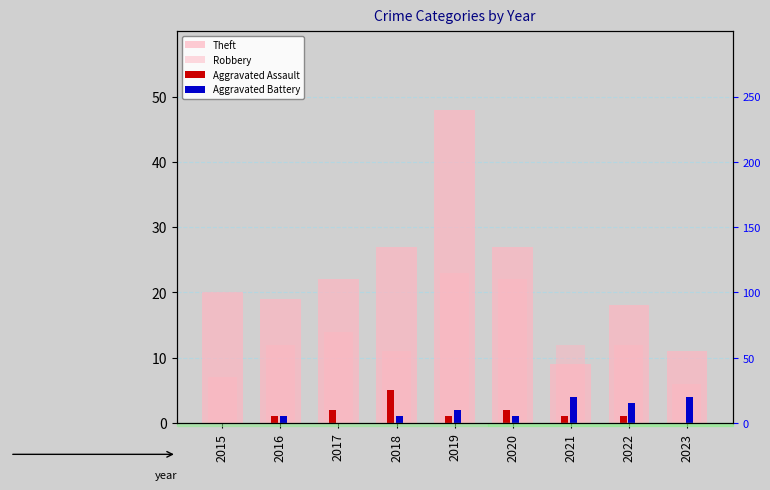

What is the value of the Aggravated Battery bar at the 8th from the left?

3